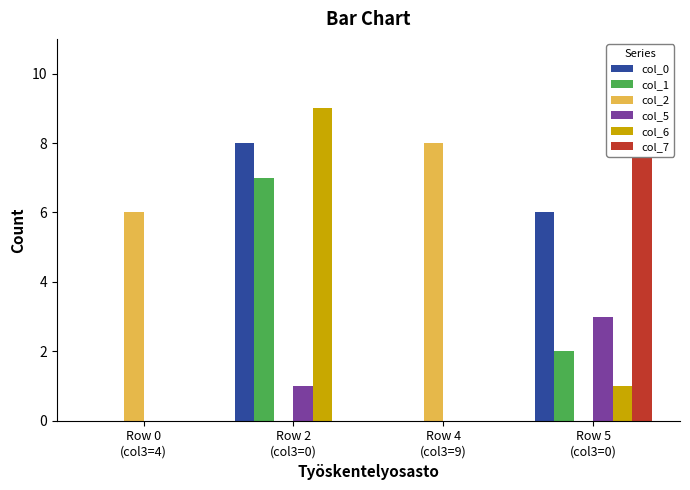

The col_2 series shows -4 at Row 5
(col3=0). True or false?

False